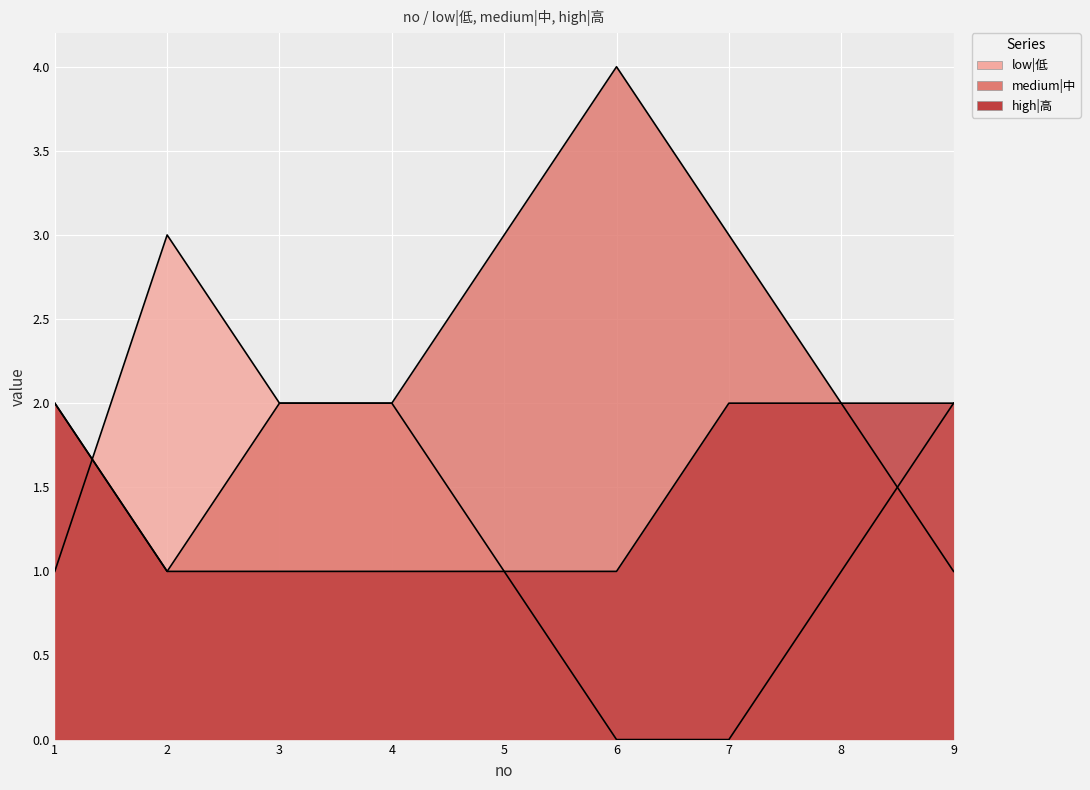

At which category is the sum across all series the highest?

1